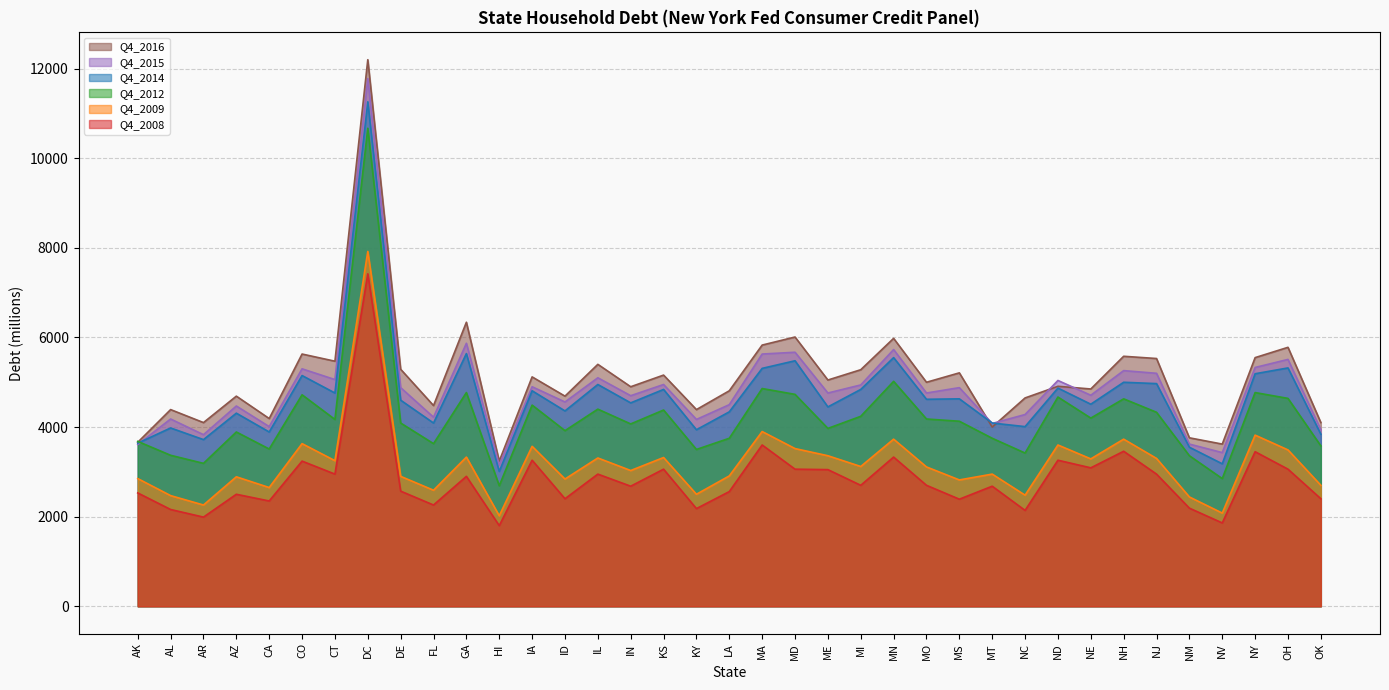

True or false: Q4_2016 has a value of 9526 at NH.

False